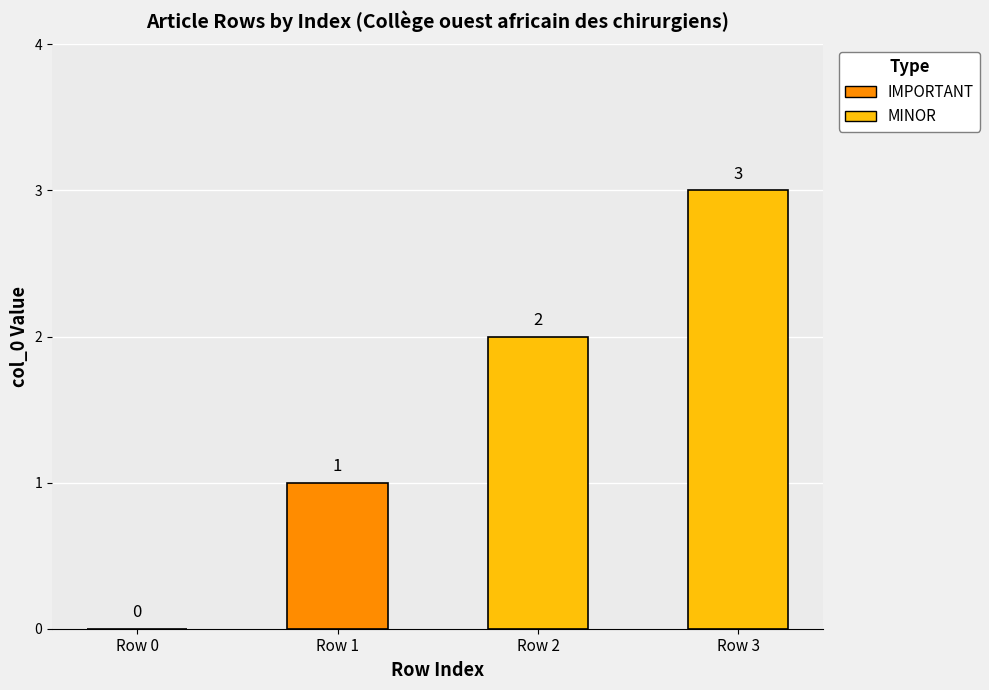

Does the chart contain any negative values?

No